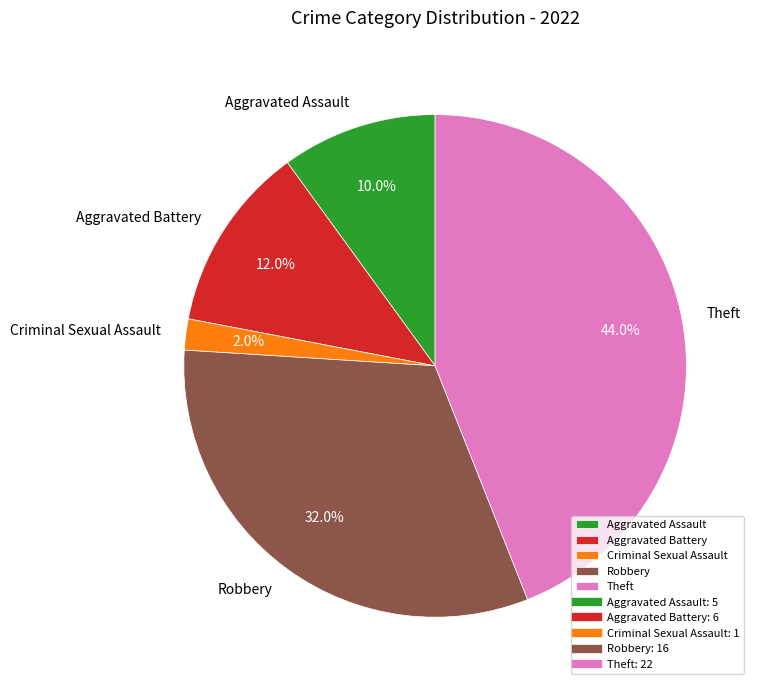

Rank the categories by value from lowest to highest.

Criminal Sexual Assault, Aggravated Assault, Aggravated Battery, Robbery, Theft